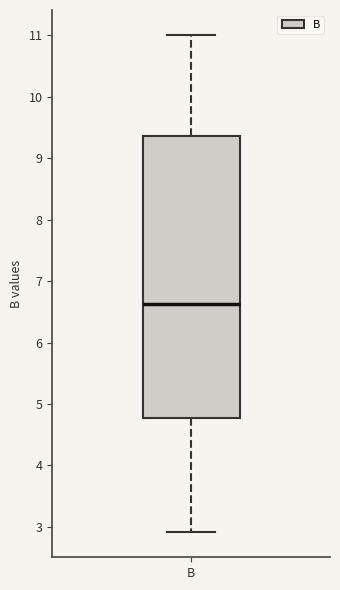

Read this box plot against the y-axis: the position of the median line, the range covered by the box, and the ends of both whiskers. The values are not printed on the chart, so give them approximately, as read against the axis.

median 6.6, box 4.8 to 9.4, whiskers 2.9 to 11.0